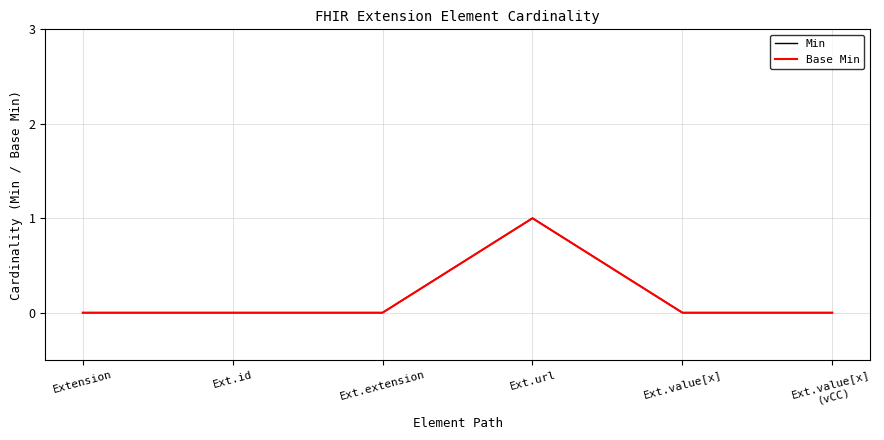

Is it true that Min equals -1 at Extension?

False